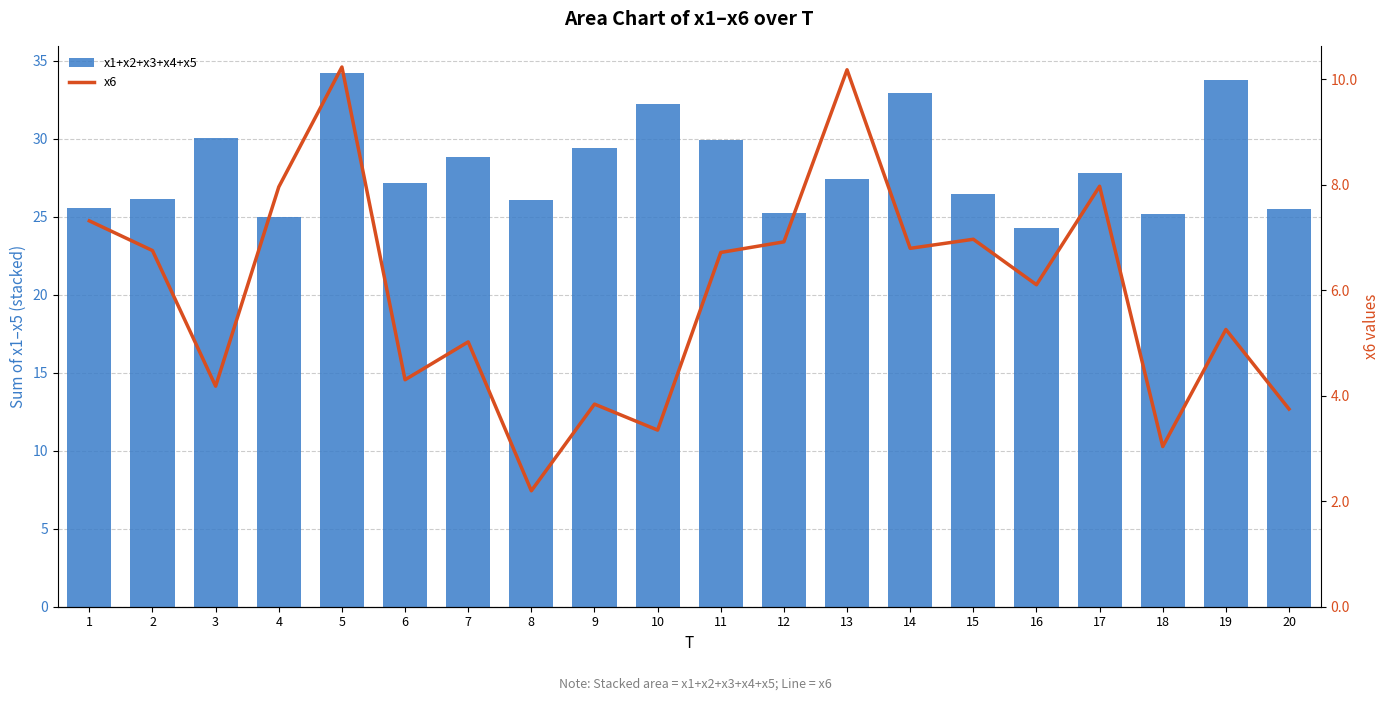

Is the value of x1+x2+x3+x4+x5 at 15 greater than the value of x6 at 7?

Yes